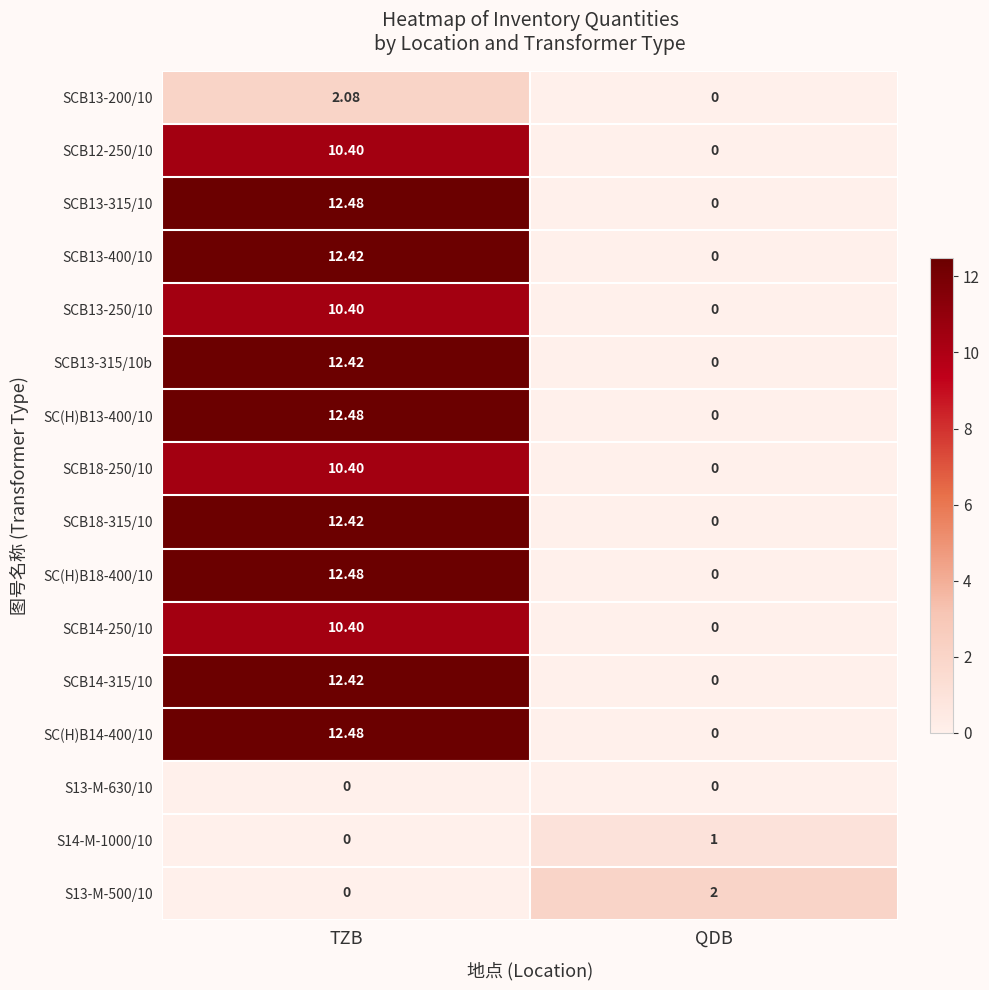

What is the total value across all series at QDB?

3.0